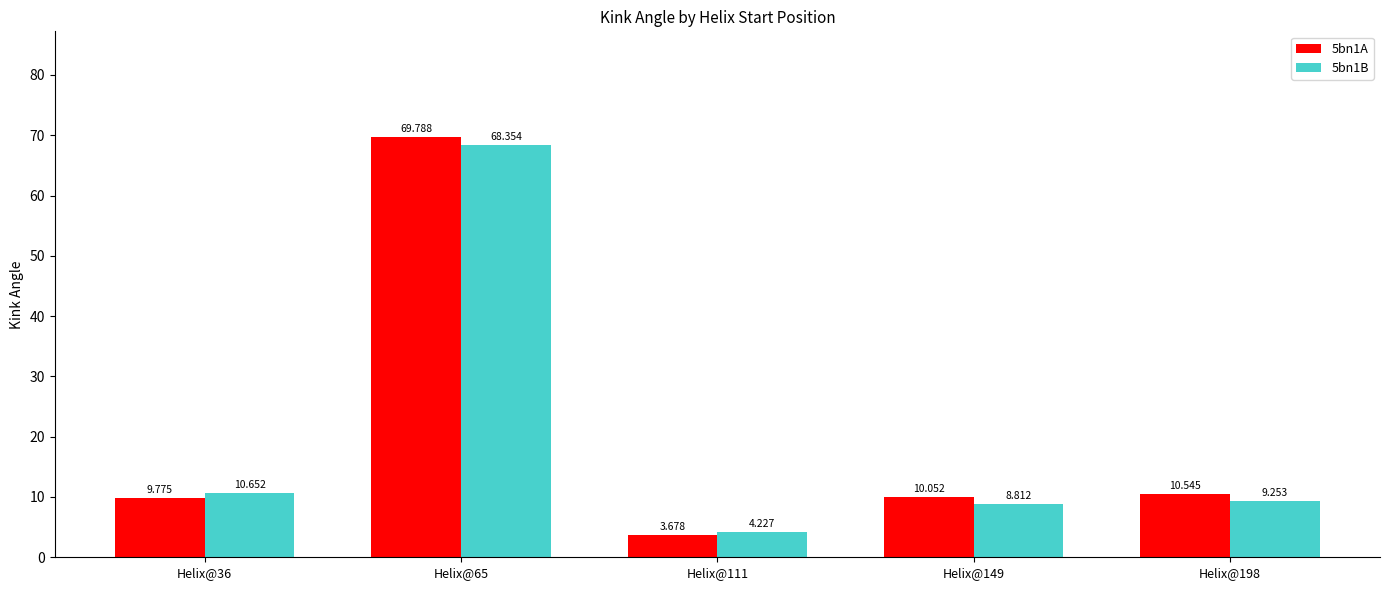

Is the value of 5bn1A at Helix@198 greater than the value of 5bn1B at Helix@149?

Yes